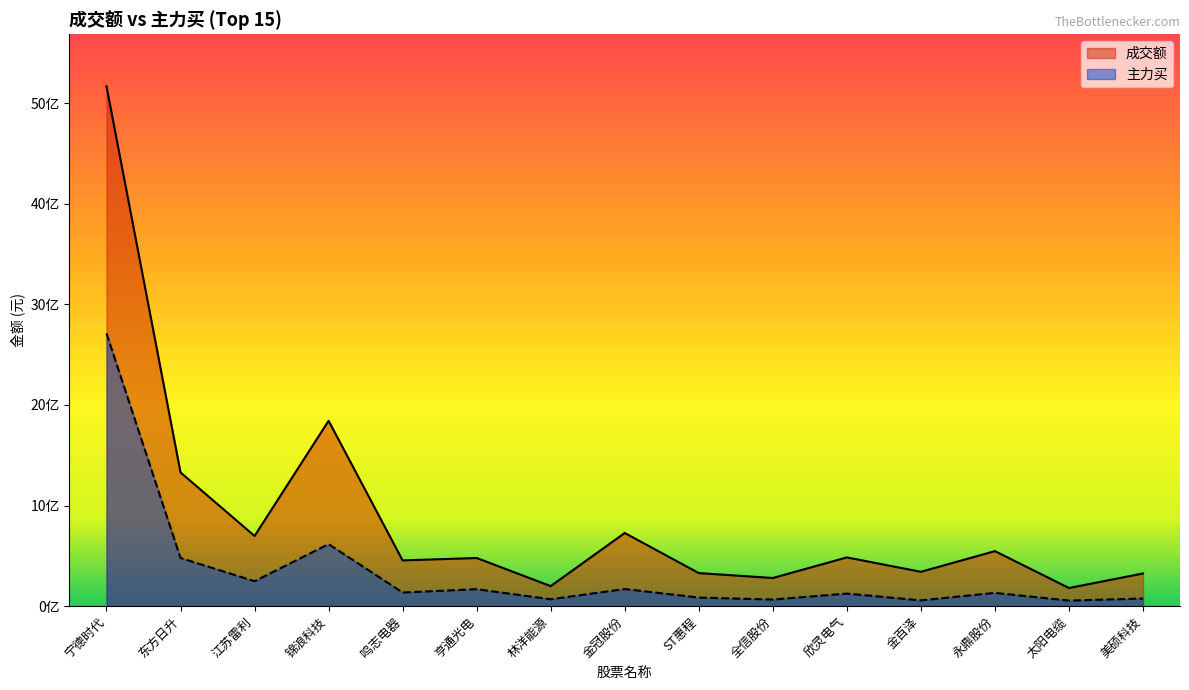

Does the chart display data point markers on the line(s)?

No